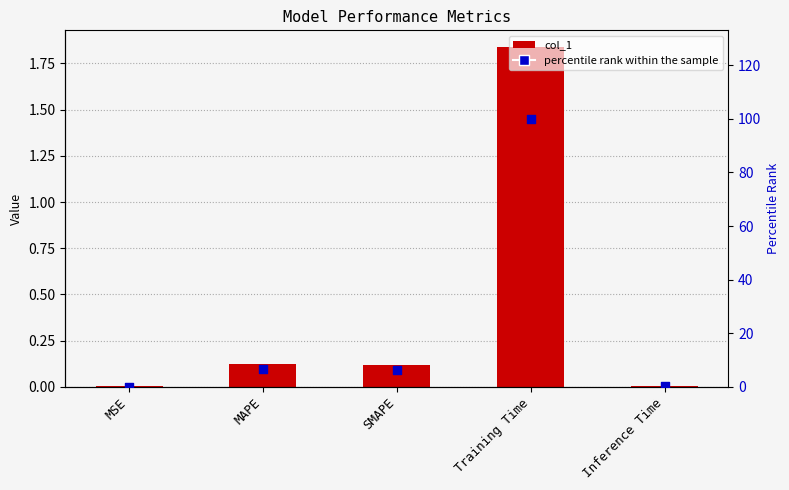

Which series has the largest Y range (max minus min)?

percentile rank within the sample